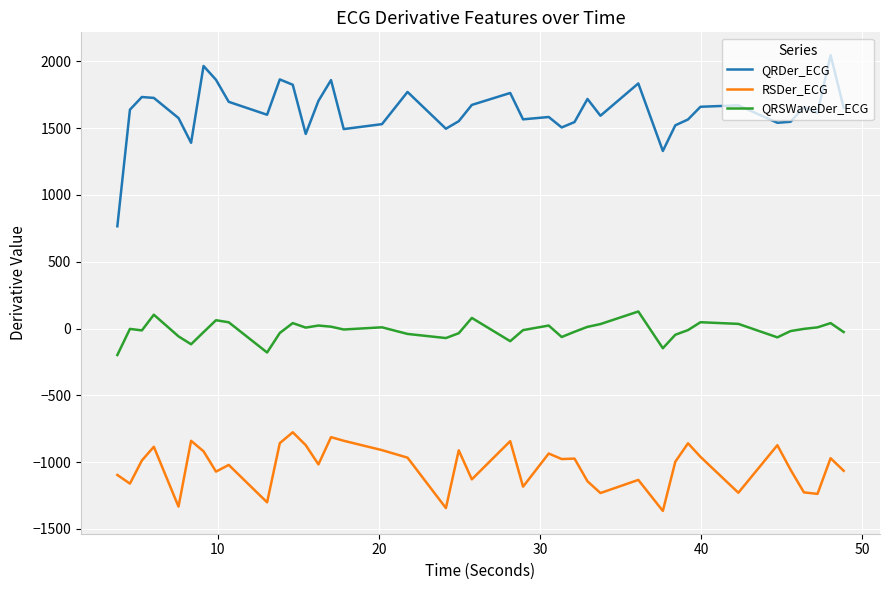

How many lines are shown in the chart?

3